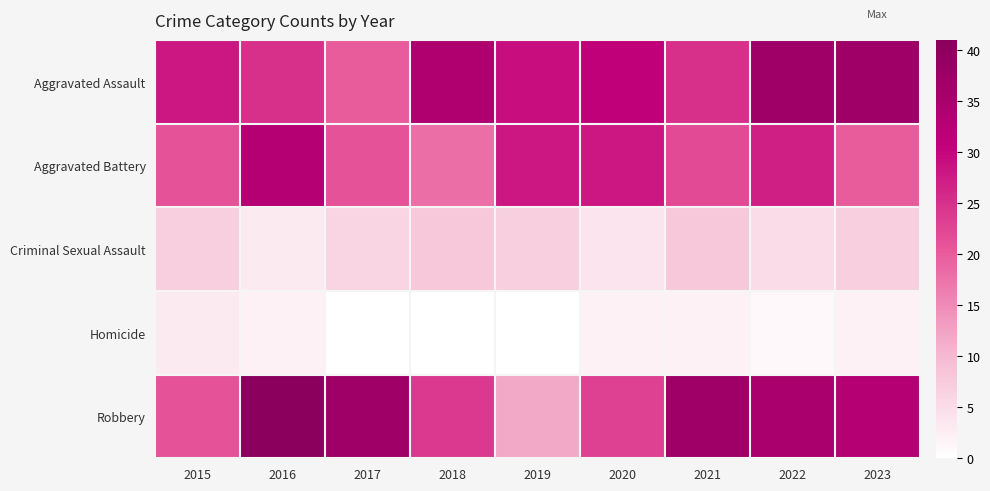

At which category is the sum across all series the highest?

2022